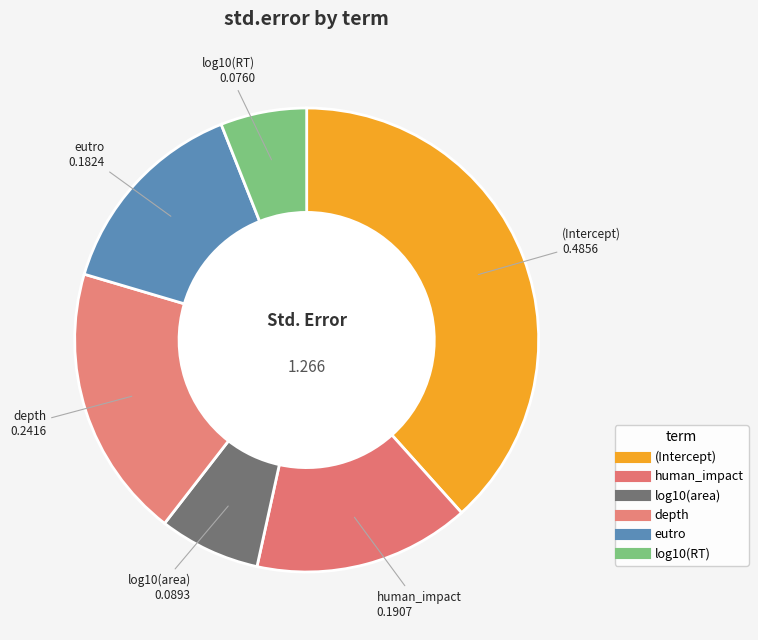

How many segments does this pie chart have?

6